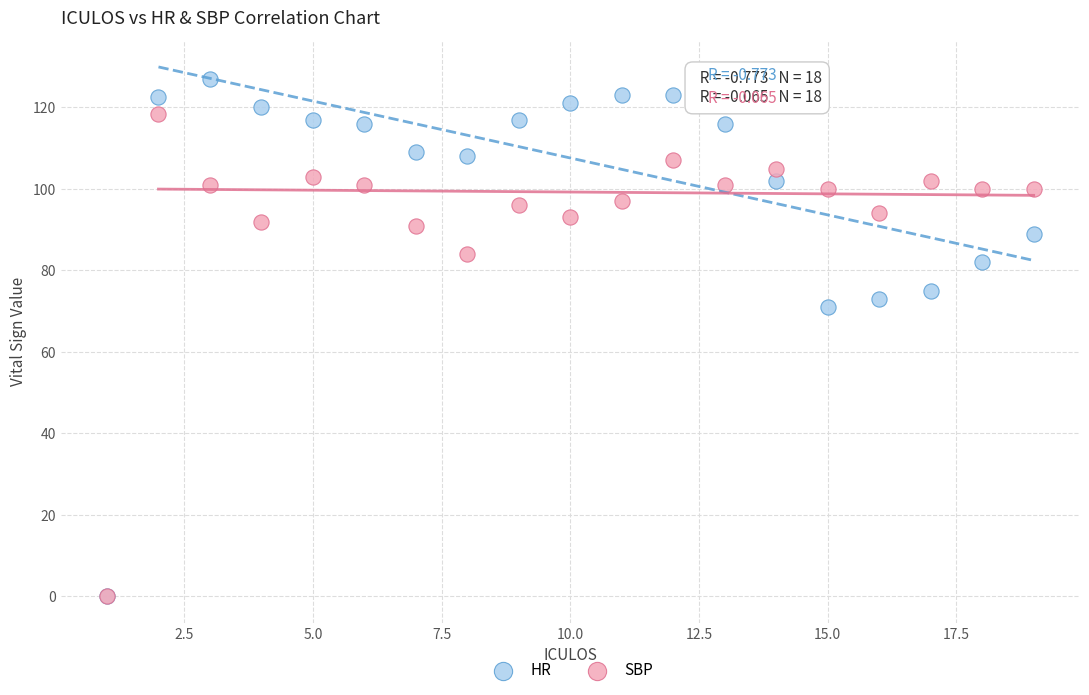

In the SBP series, what Y value is closest to 59?

84.0